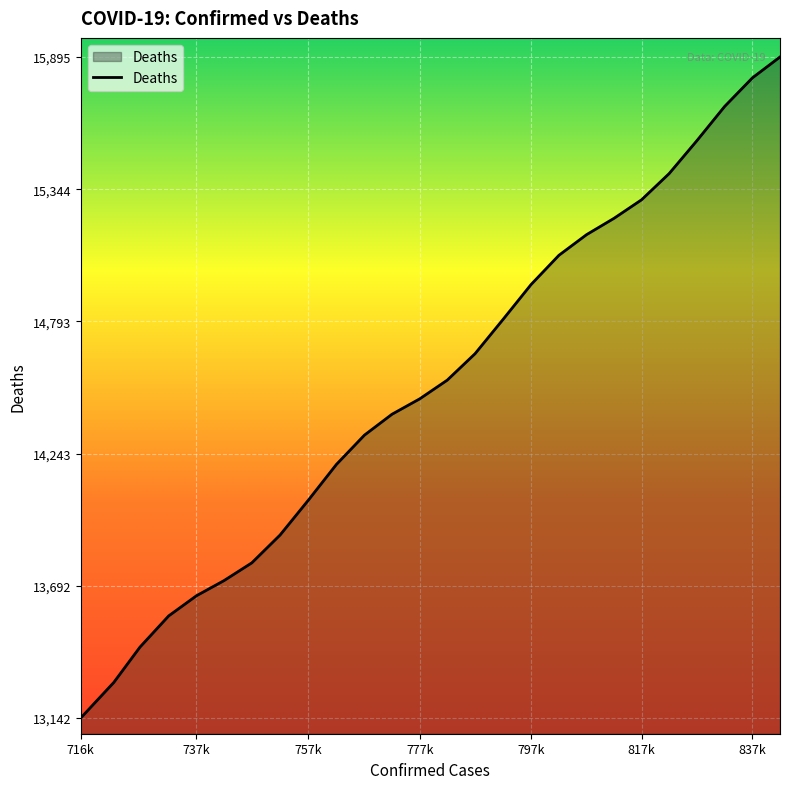

What is the smallest value displayed?

13142